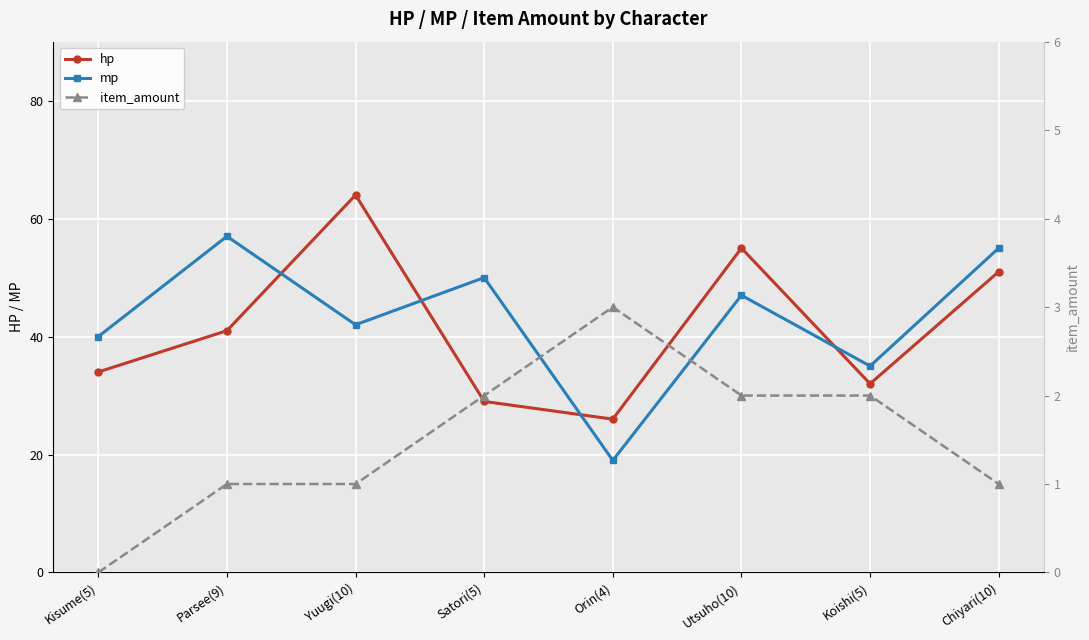

Between Yuugi(10) and Chiyari(10), which series saw the biggest shift?

hp